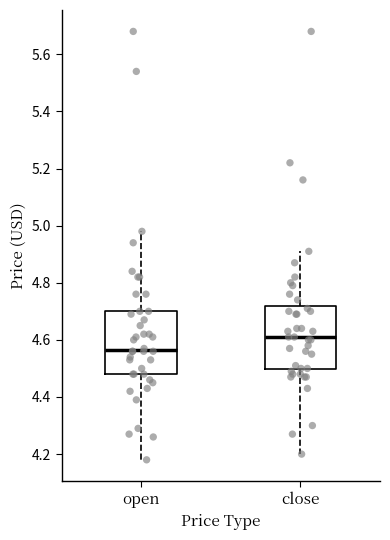

Reading left to right, transcribe this box plot: for each box, give where its median line is, the range the box spans, and where its two whiskers end, as read against the y-axis. The values are not printed on the chart, so give them approximately, as read against the axis.

open: median 4.56, box 4.48 to 4.70, whiskers 4.18 to 4.98
close: median 4.62, box 4.50 to 4.72, whiskers 4.20 to 4.92